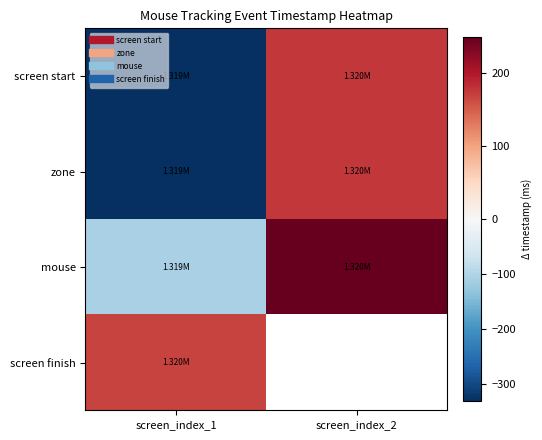

What is the sum of the screen start values at screen_index_2 and screen_index_1?

-155.9